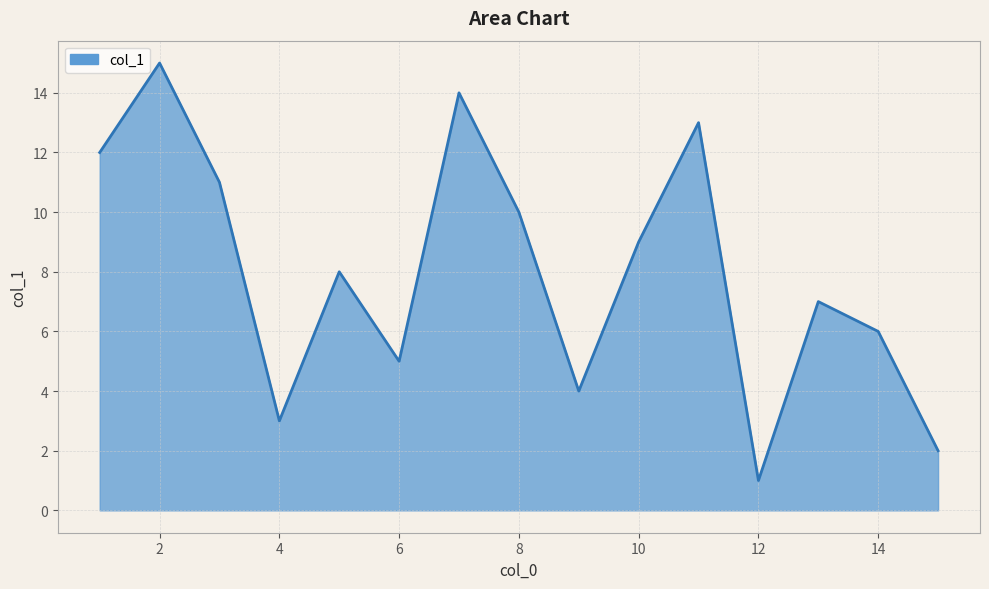

What is the smallest value displayed?

1